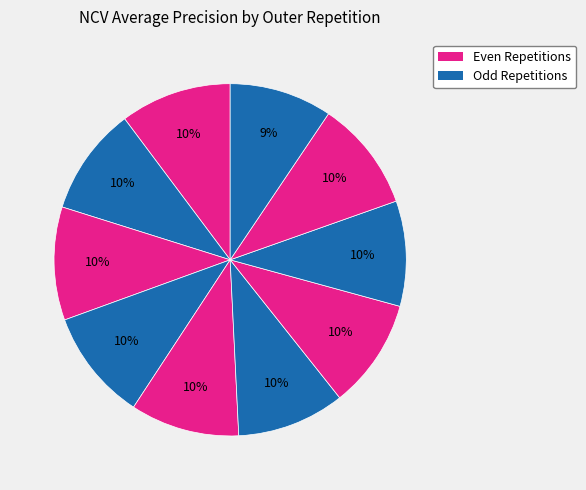

How many slices are in this pie chart?

10